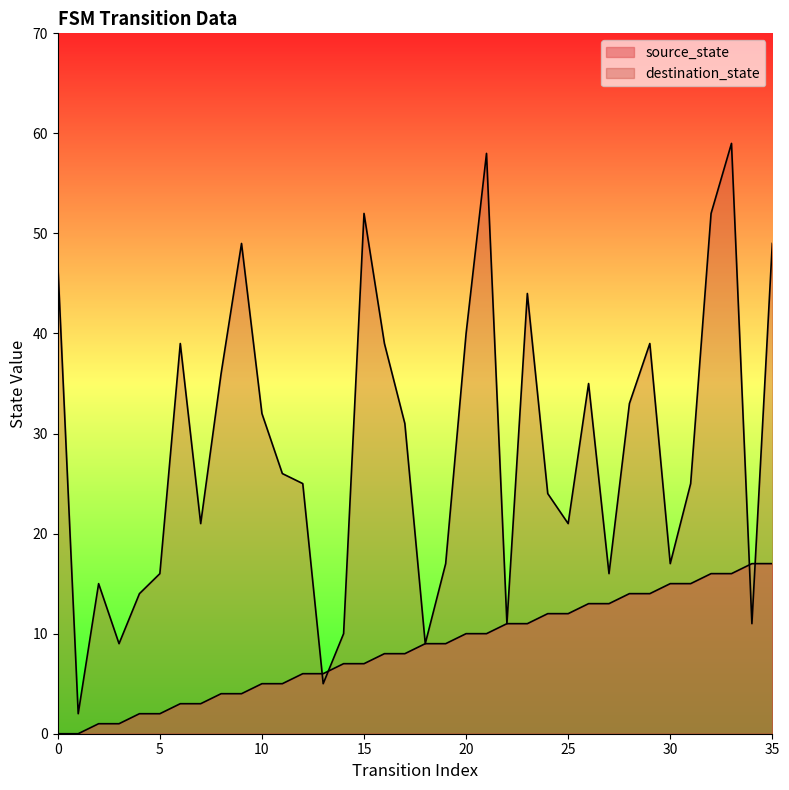

How many series are shown in this chart?

2